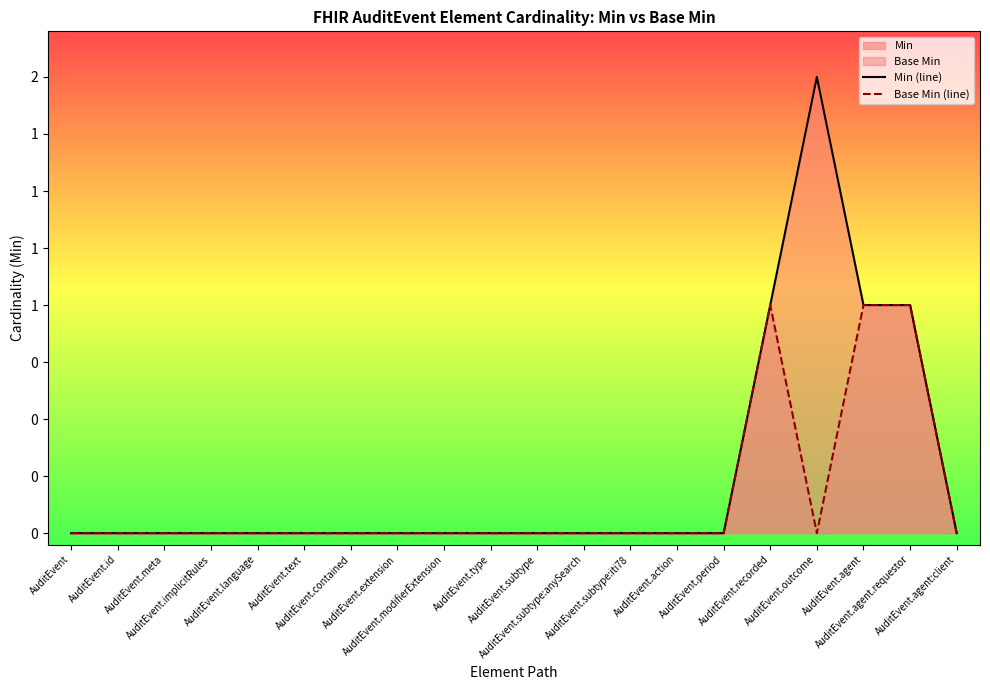

Reading left to right, what are all the values shown in this chart?

Min (line): 0	0	0	0	0	0	0	0	0	0	0	0	0	0	0	1	2	1	1	0
Base Min (line): 0	0	0	0	0	0	0	0	0	0	0	0	0	0	0	1	0	1	1	0